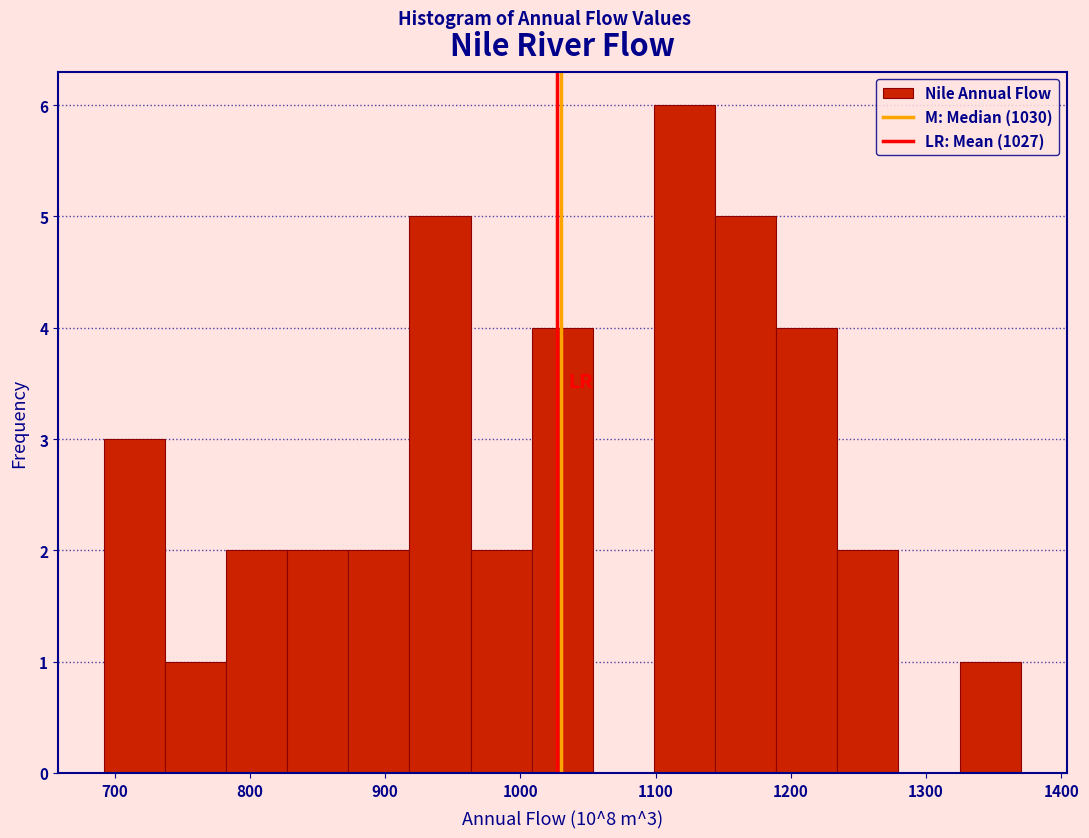

Over which range of the x-axis is the bar tallest?

1100 to 1140